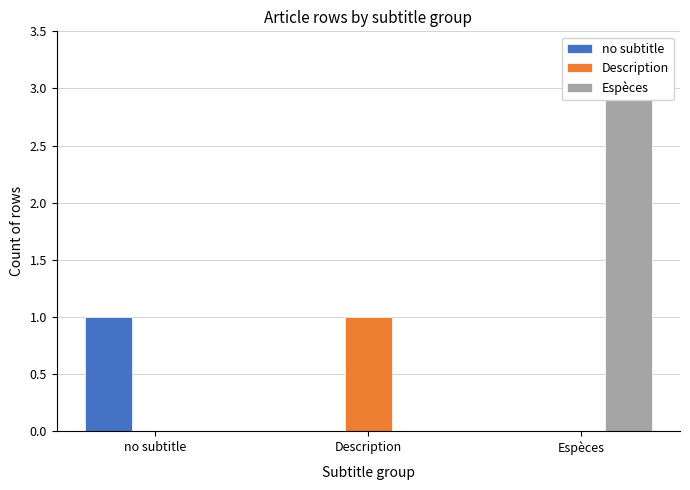

What are all the series names shown in the legend?

no subtitle, Description, Espèces